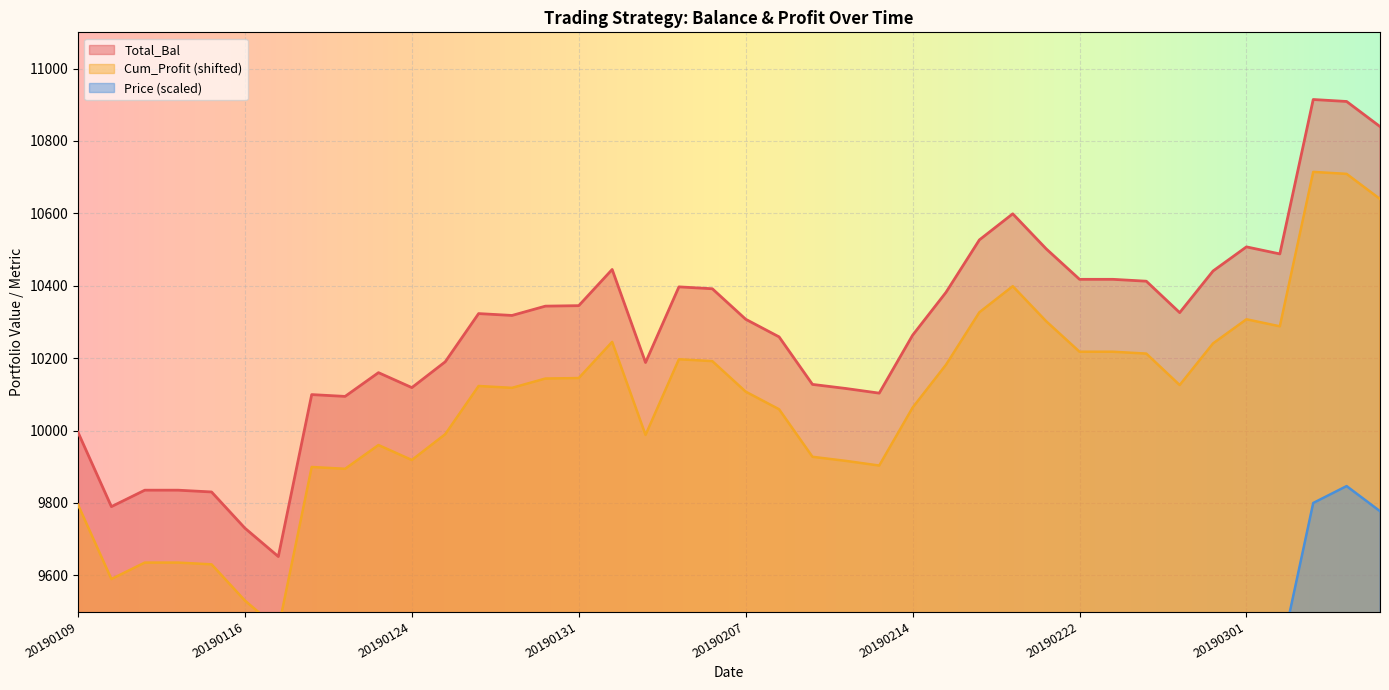

How many values in the Cum_Profit series exceed 10123?

20